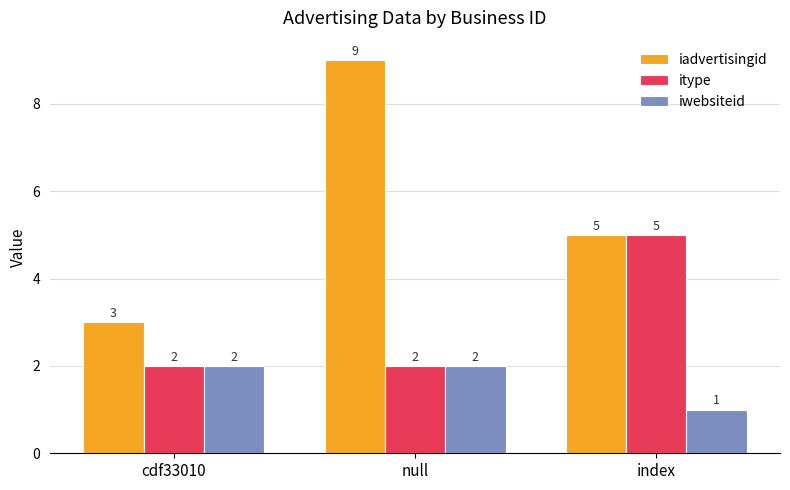

At how many categories does at least one series exceed 4?

2